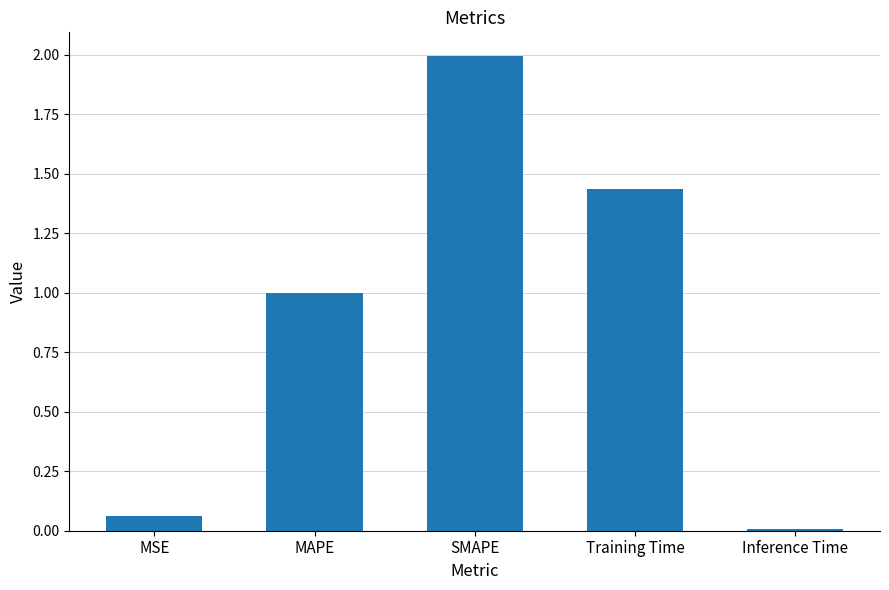

What position from the right is MAPE?

4